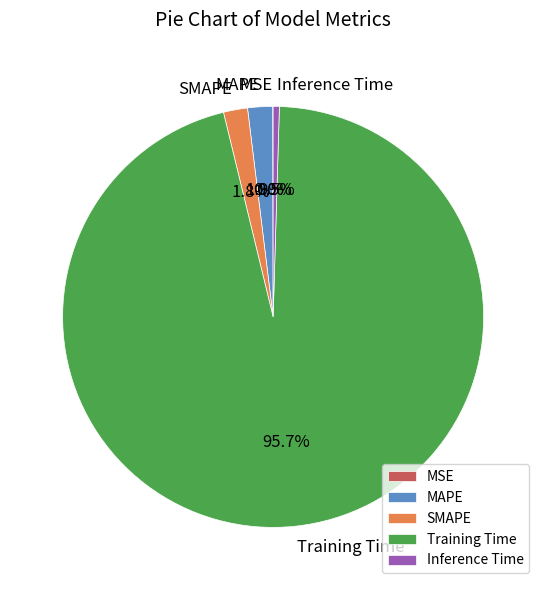

Is it true that SMAPE is 12% of the pie?

False